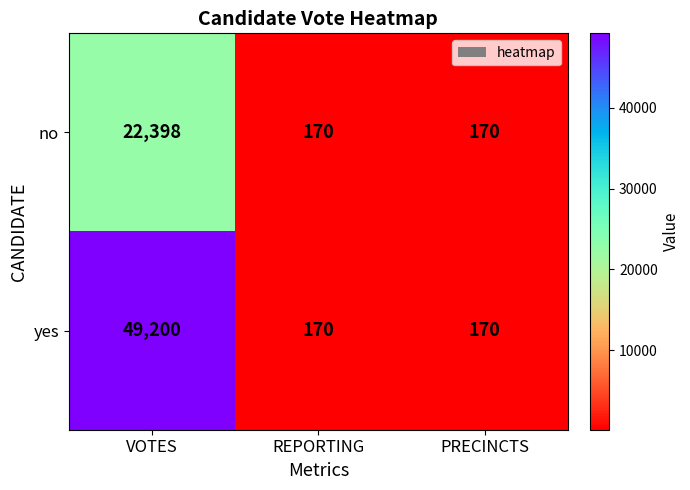

What is the sum of the yes values at VOTES and REPORTING?

49370